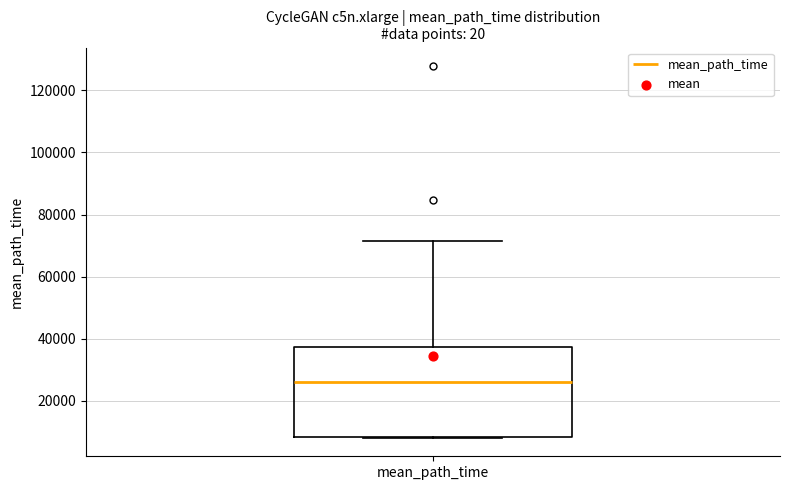

Transcribe this box plot: give where the median line is, the range the box spans, and where the two whiskers end, as read against the y-axis. The values are not printed on the chart, so give them approximately, as read against the axis.

median 26000, box 8000 to 38000, whiskers 8000 to 72000